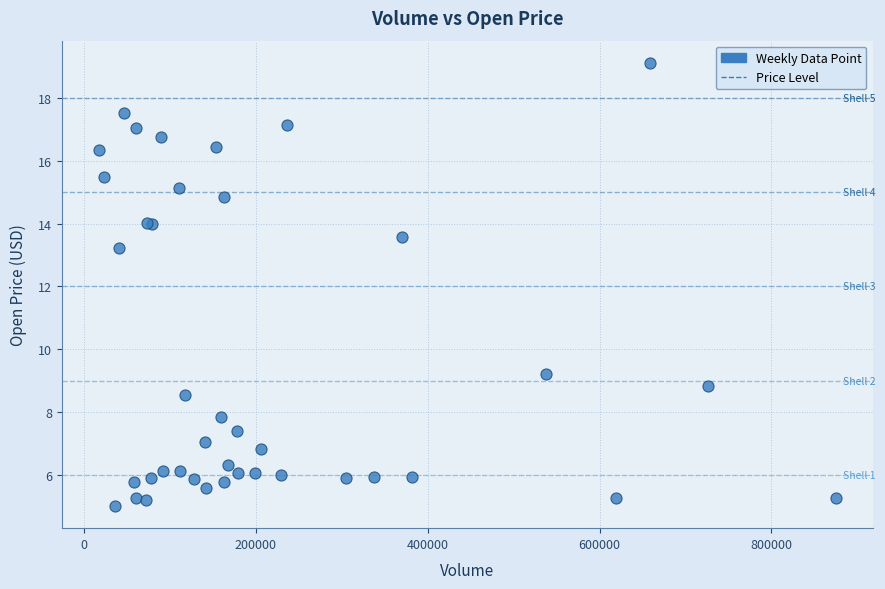

What Y value in the scatter plot is closest to 12?

13.2